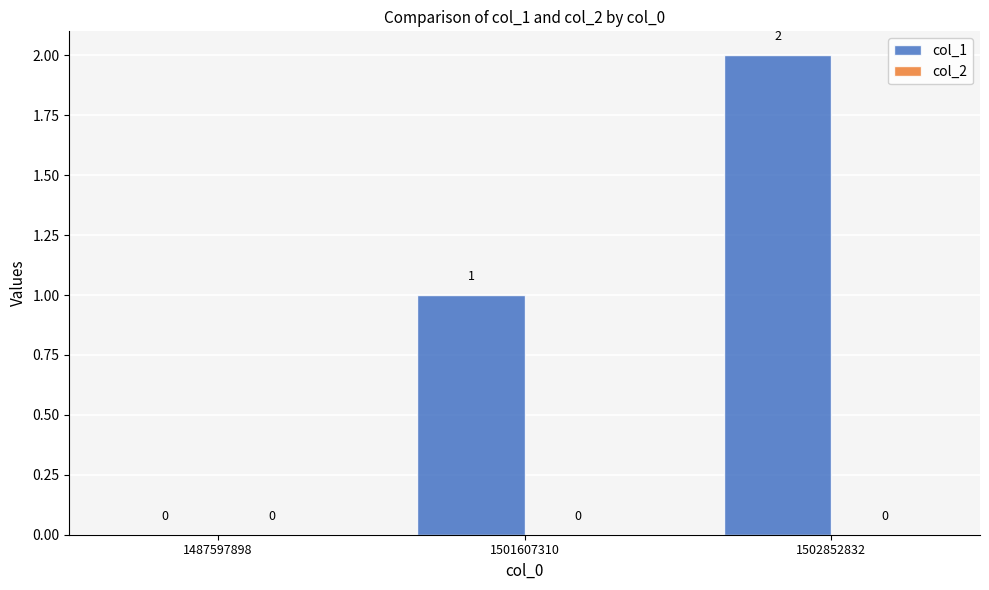

How many values are between 0 and 2?

3